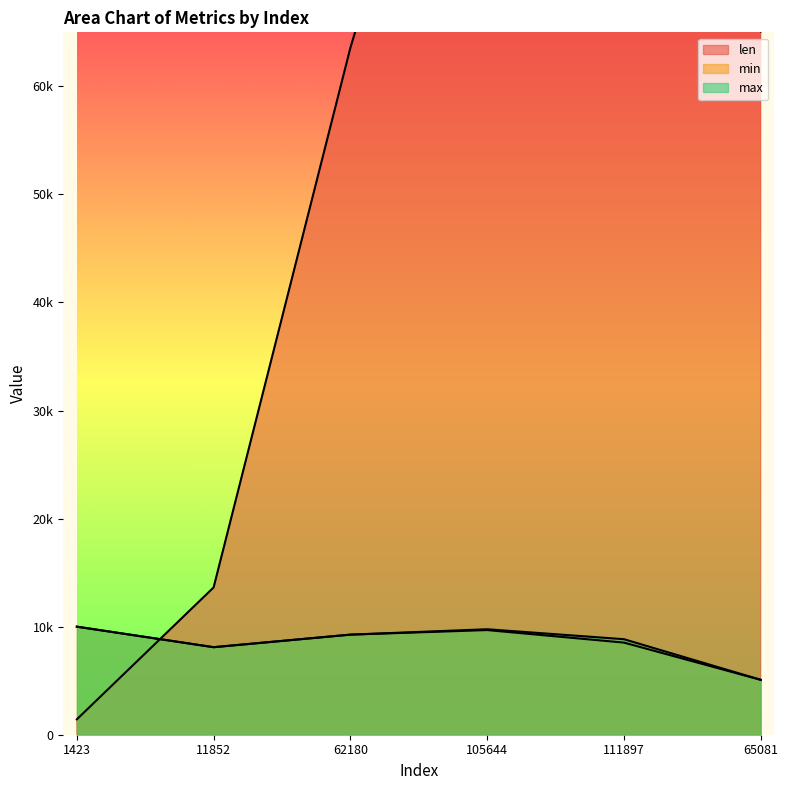

How many interior local peaks does the min series have?

1